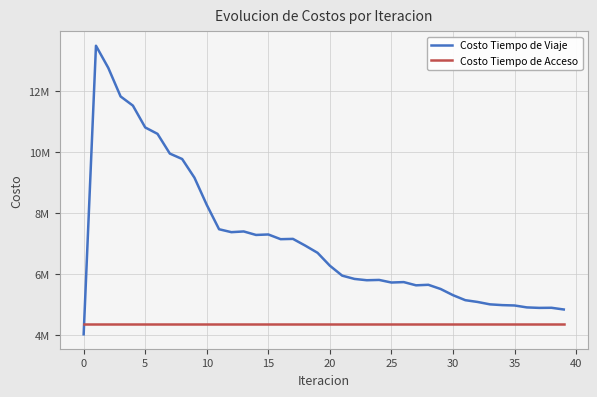

What is the label of the 31st point from the left?

30